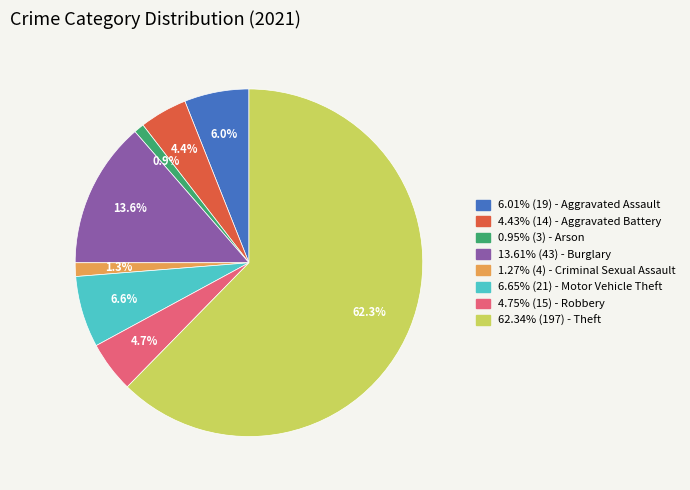

Is there any slice that represents more than half of the pie?

Yes